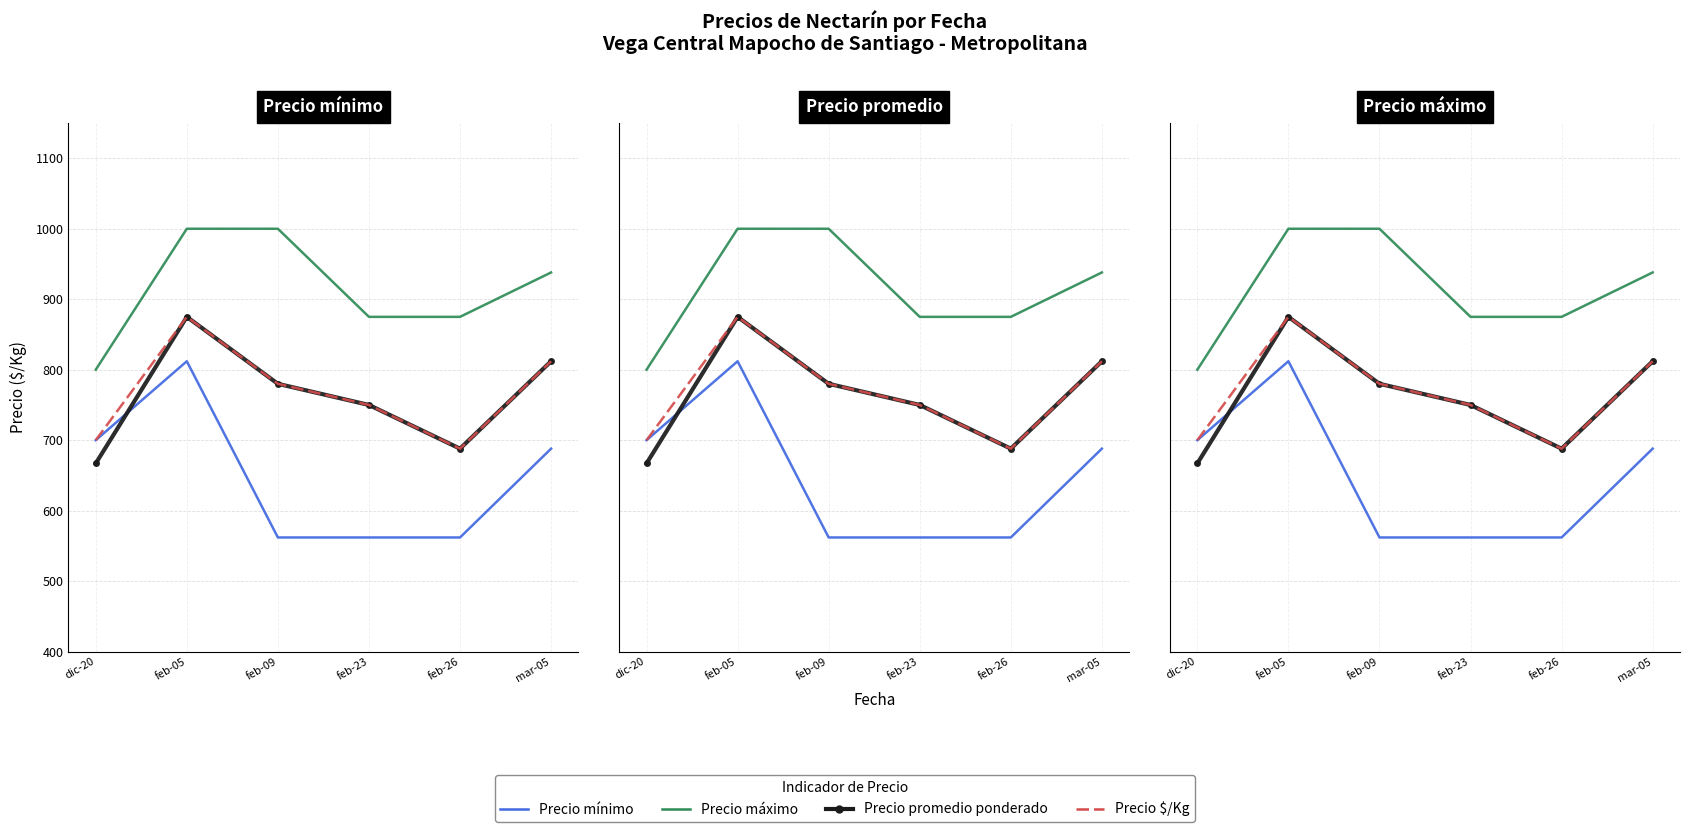

What is the total value across all series at feb-09?

3122